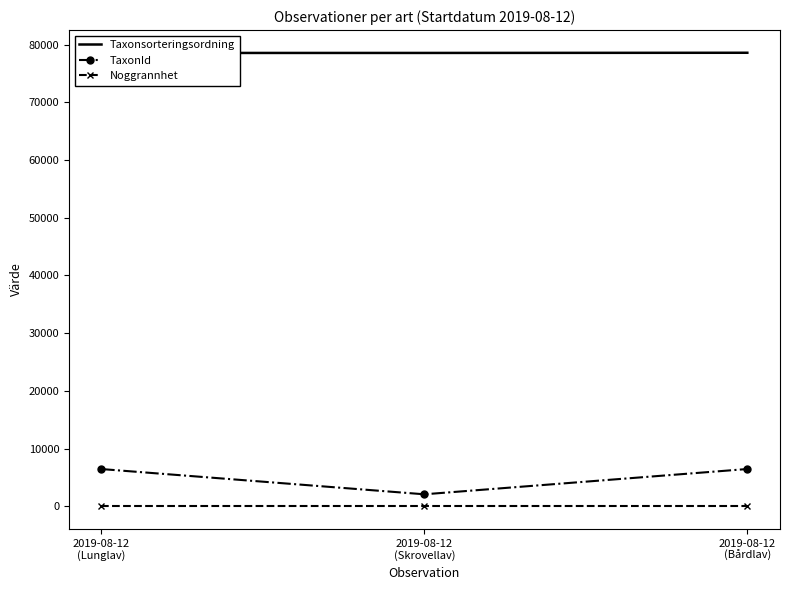

Which has a higher value, 2019-08-12
(Bårdlav) or 2019-08-12
(Skrovellav)?

2019-08-12
(Bårdlav)